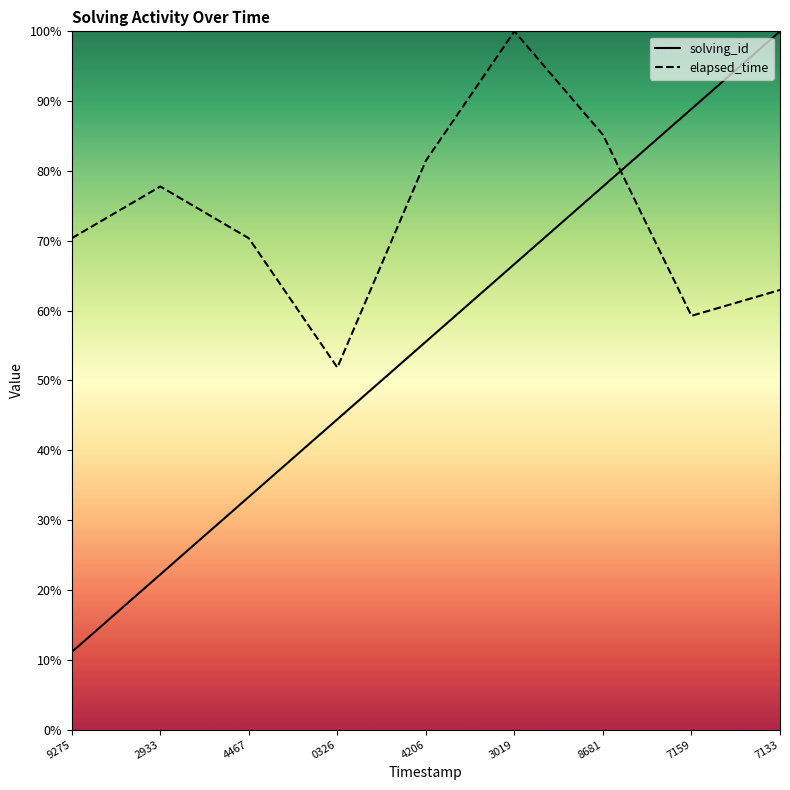

How many values in the elapsed_time series are below 70?

3